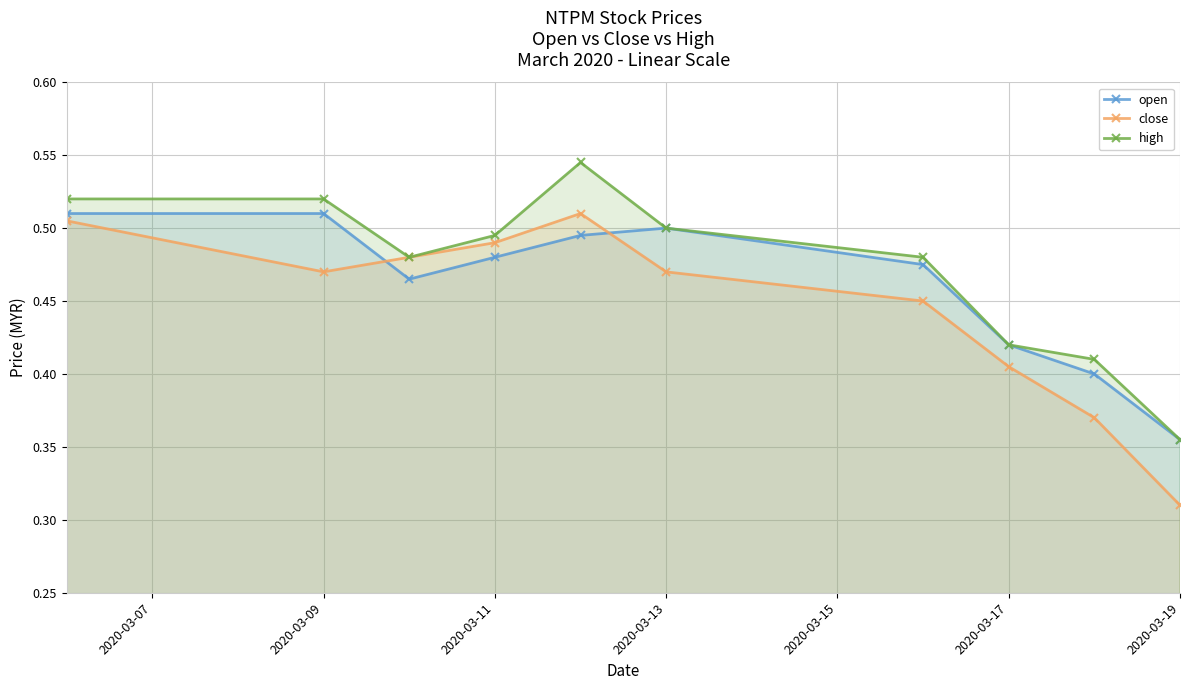

How many series are shown in this chart?

3